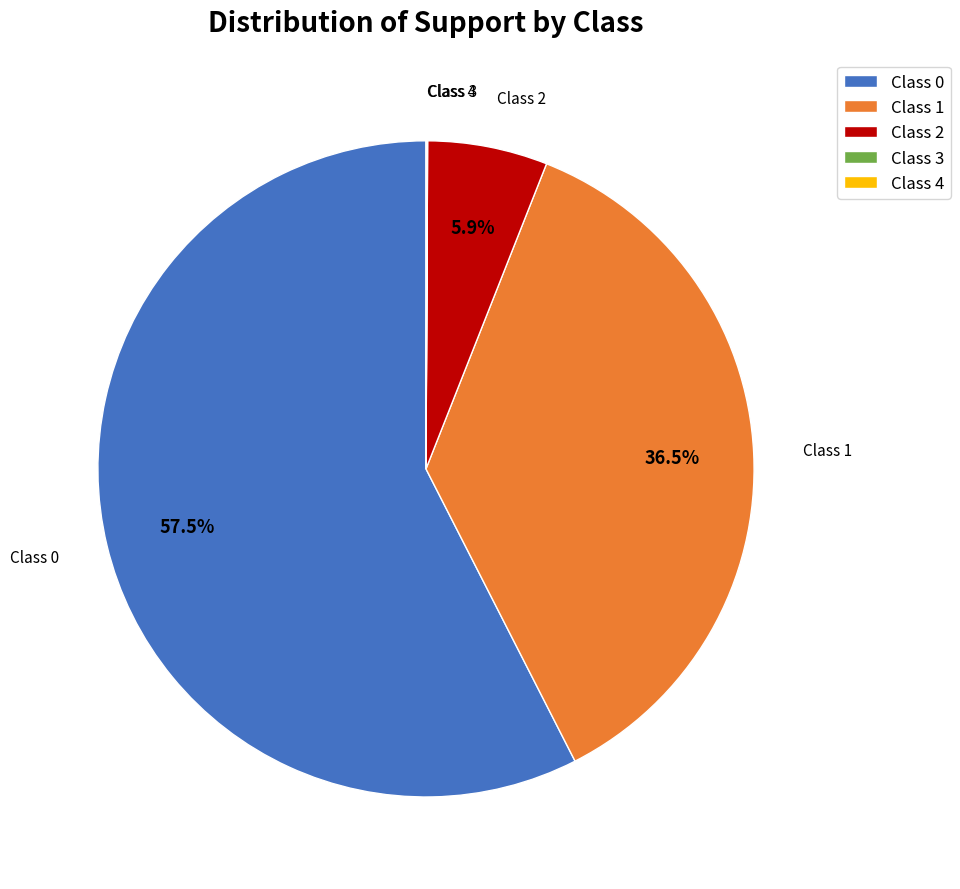

What is the total percentage of Class 1 and Class 2?

42.4%